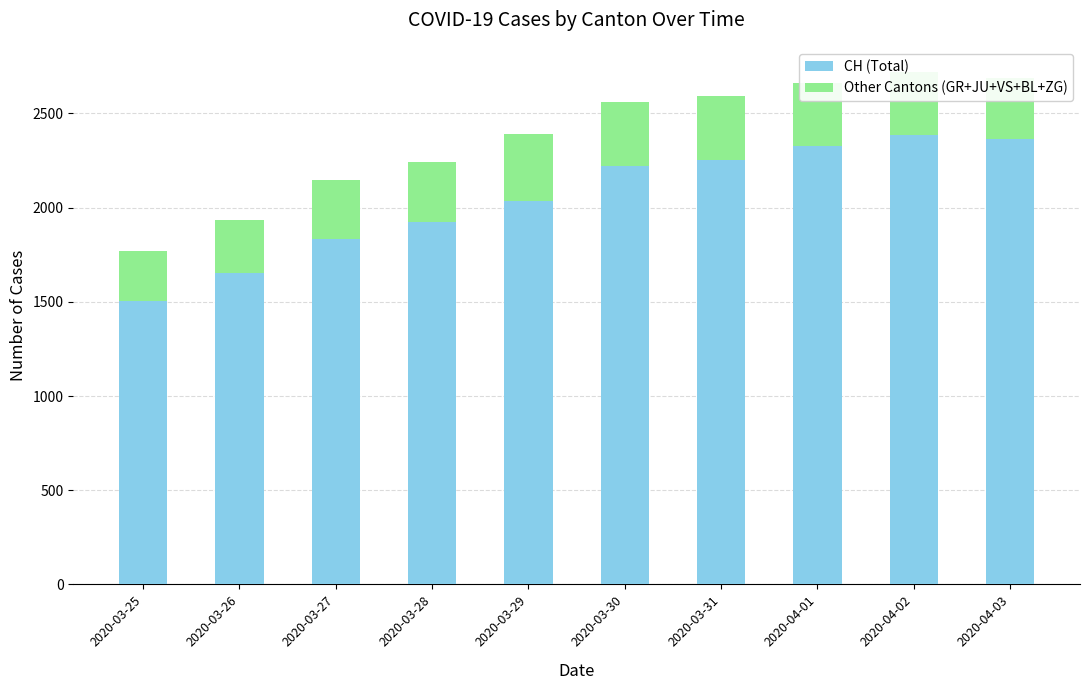

What is the average value of the CH (Total) series?

2051